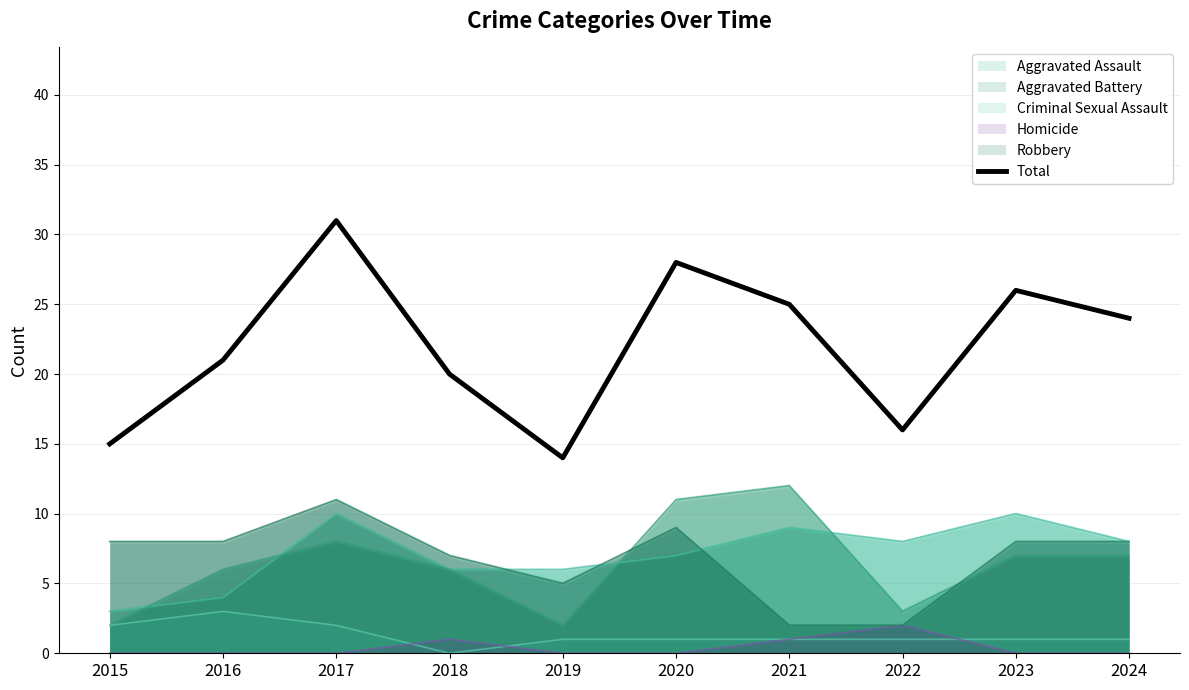

Reading left to right, list all the values displayed in this chart.

15	21	31	20	14	28	25	16	26	24